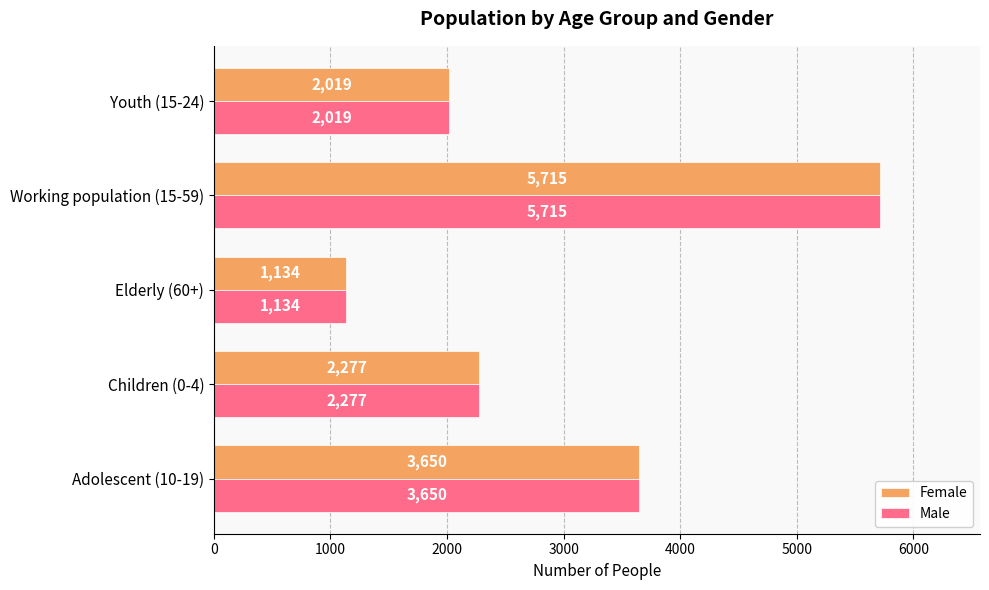

Is it true that Female equals 1134 at Elderly (60+)?

True